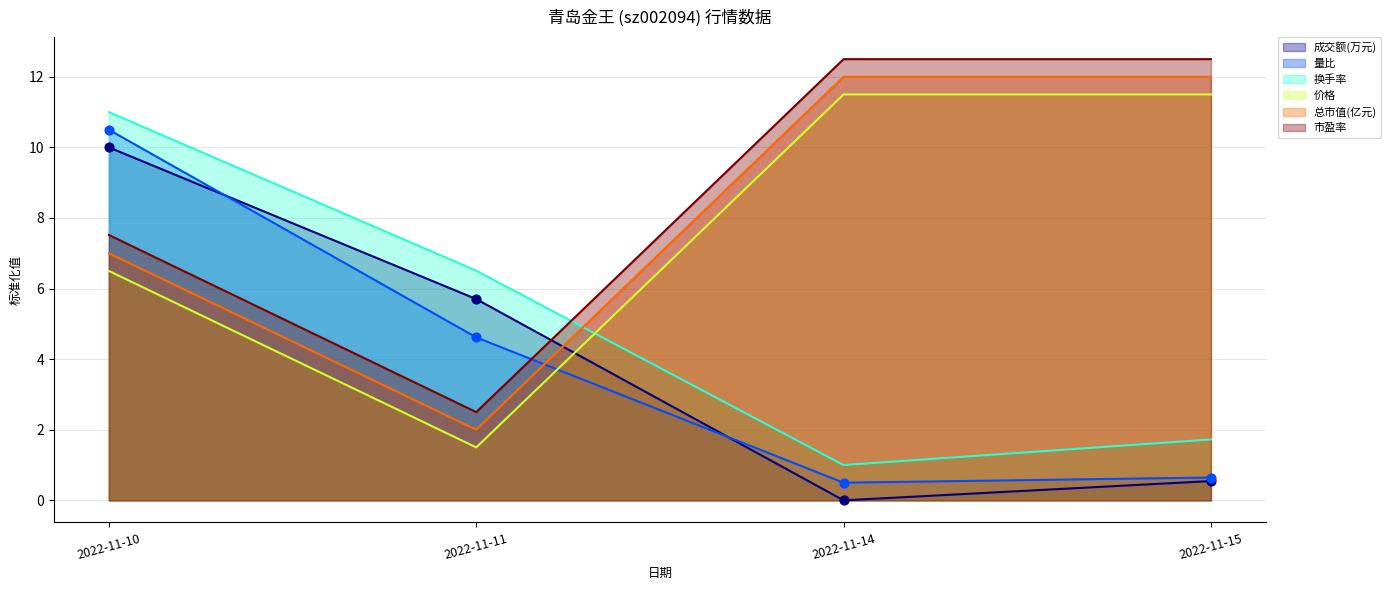

At how many categories does at least one series exceed 7?

3